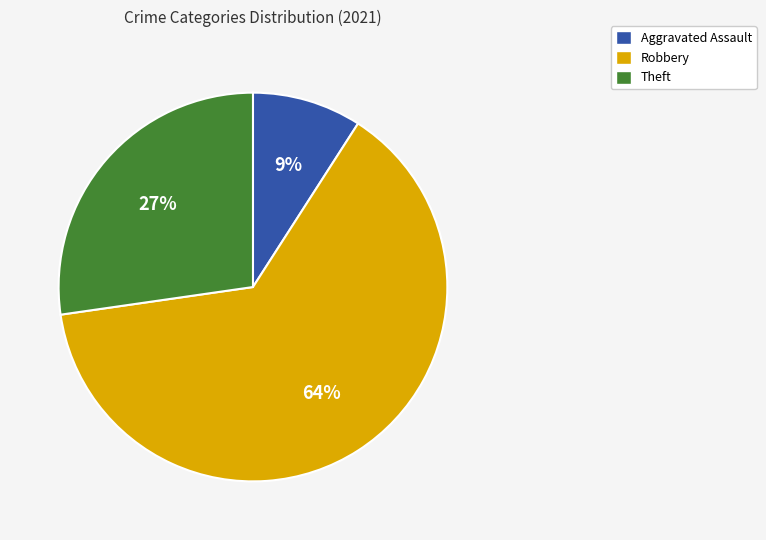

To the nearest percent, what is the average slice percentage?

33%